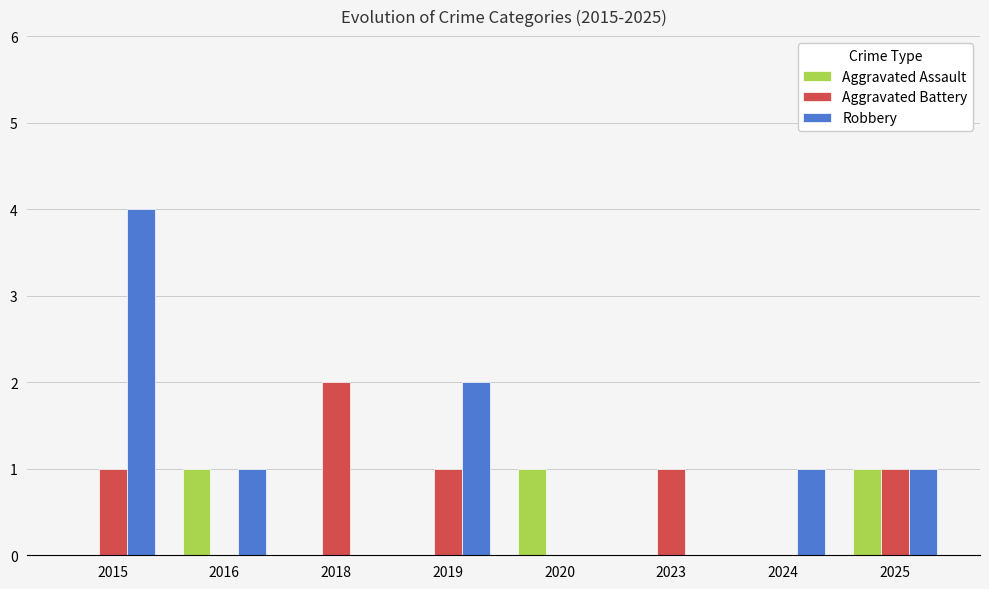

What is the sum of the Aggravated Assault values at 2025 and 2023?

1